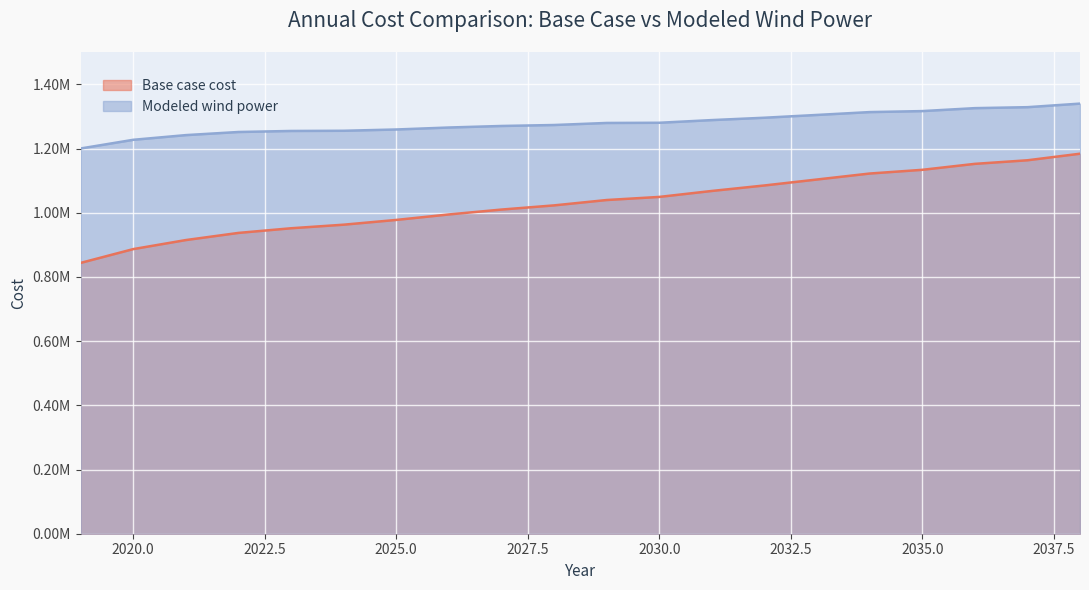

What is the greatest value displayed?

1340096.0